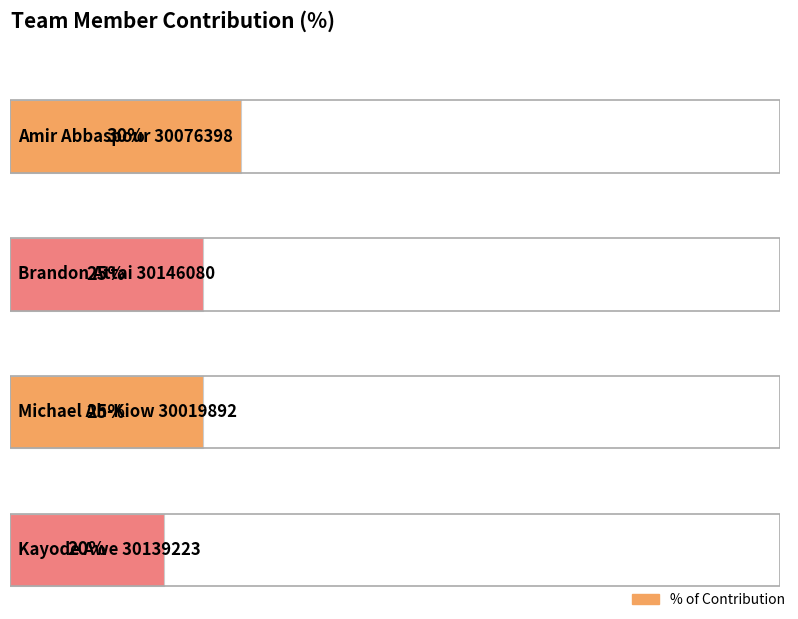

Does the chart contain any negative values?

No